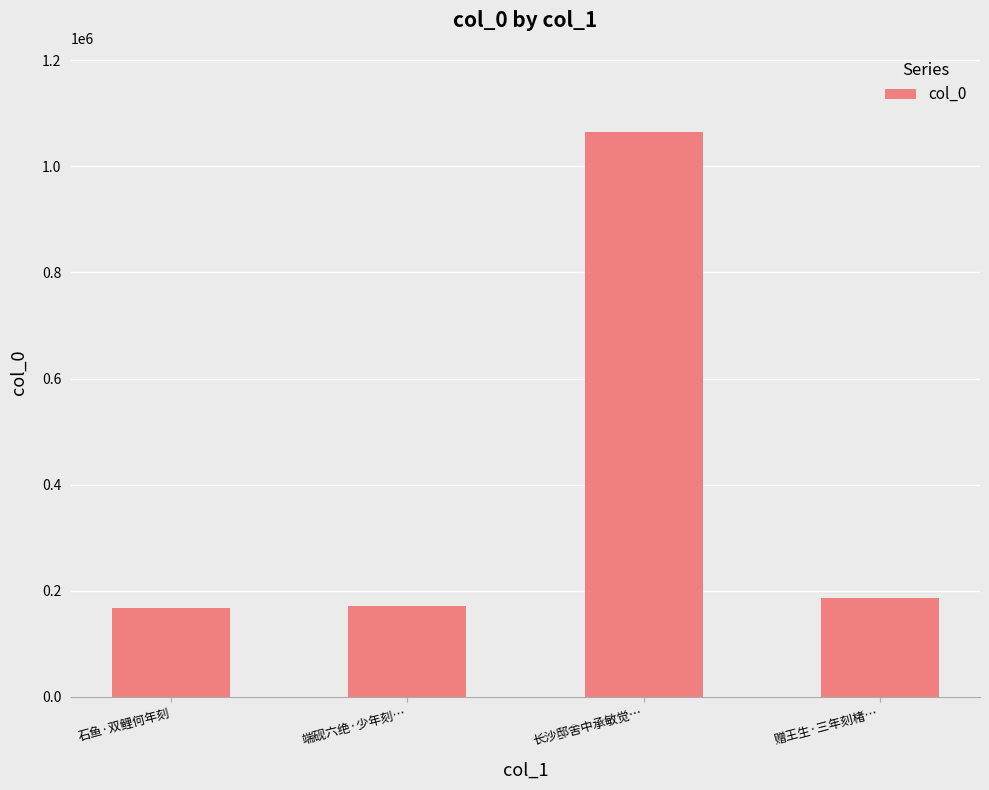

What is the difference between the maximum and minimum values?

896062